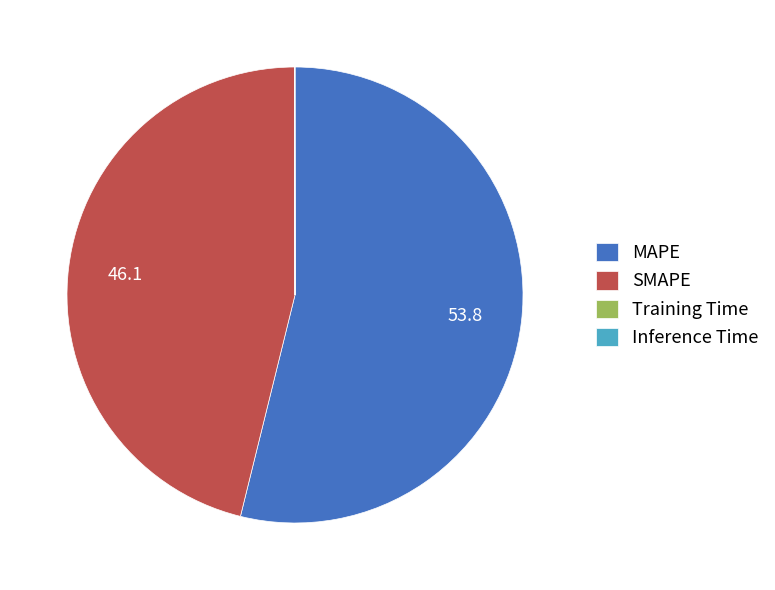

The MAPE slice represents 54% of the pie. True or false?

True